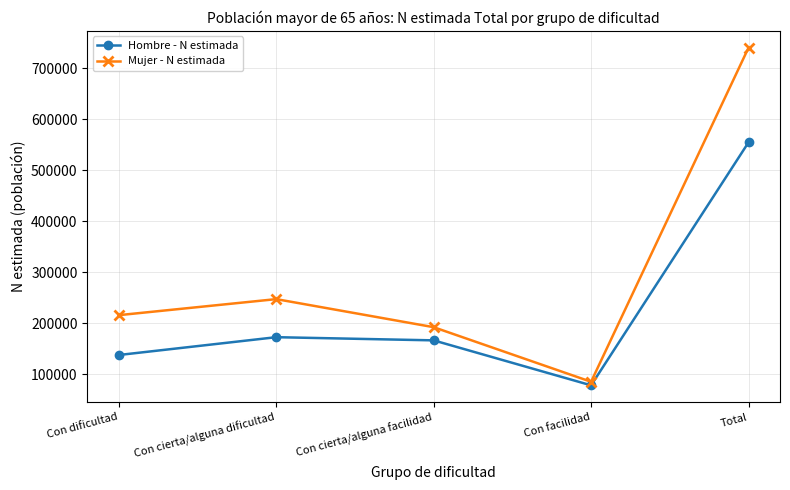

What is the difference between the Mujer - N estimada values at Con cierta/alguna dificultad and Con dificultad?

31433